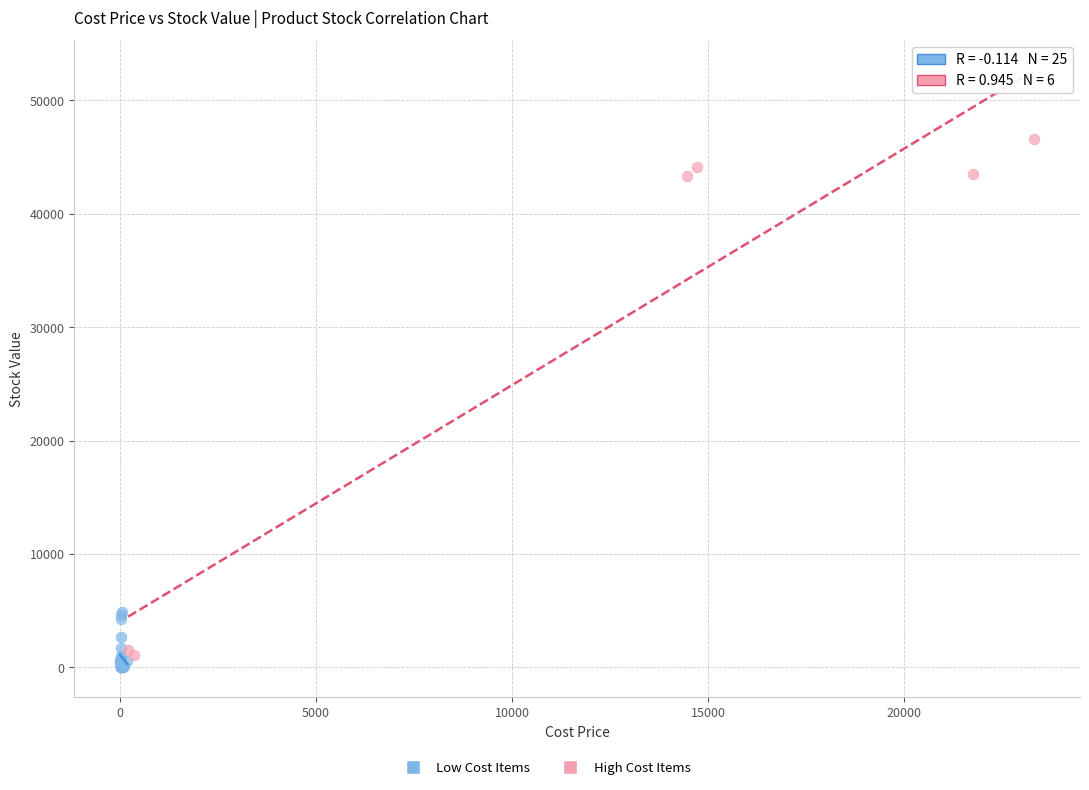

Which series contains the highest Y value?

High Cost Items